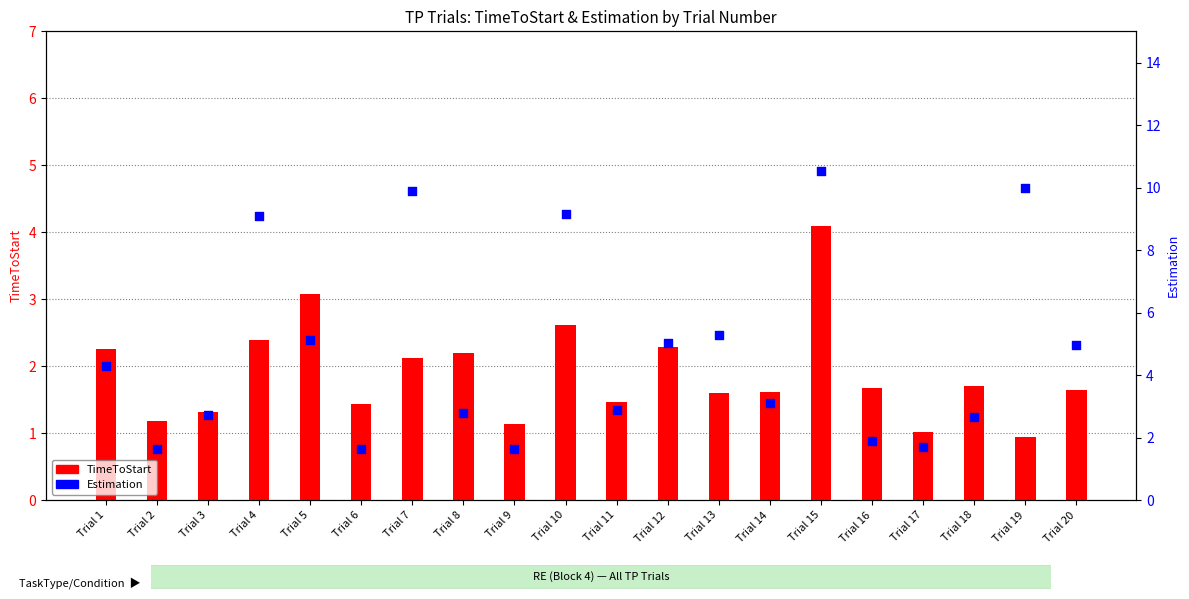

At how many categories does at least one series exceed 6?

5